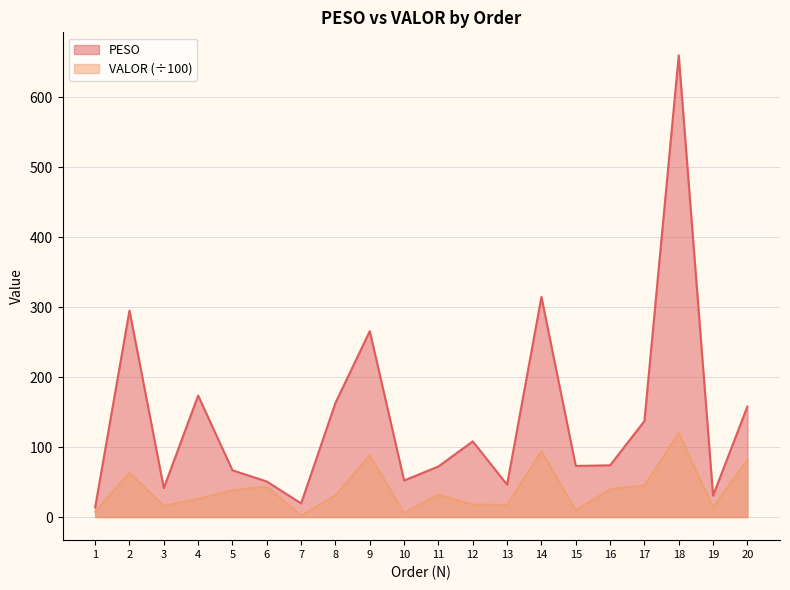

Rank the categories by VALOR value from lowest to highest.

7, 10, 1, 15, 19, 3, 13, 12, 4, 8, 11, 5, 16, 6, 17, 2, 20, 9, 14, 18